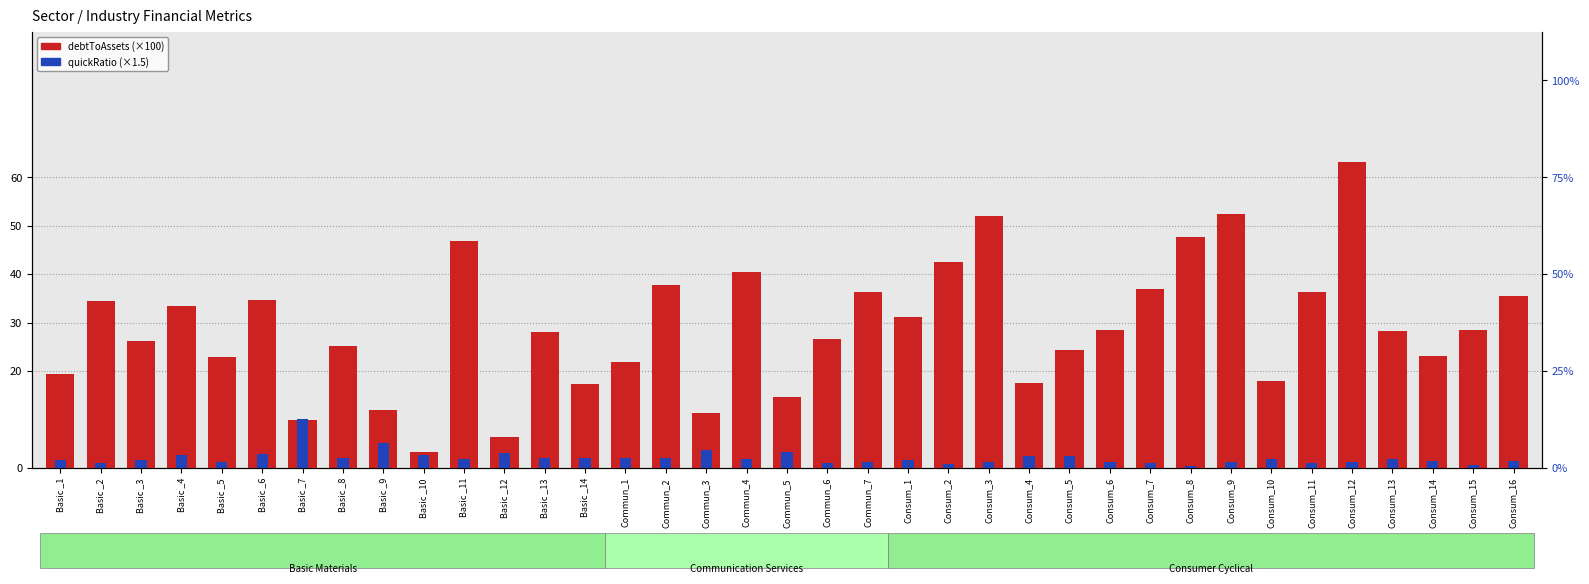

Which category has the highest value across all series?

Consum_12